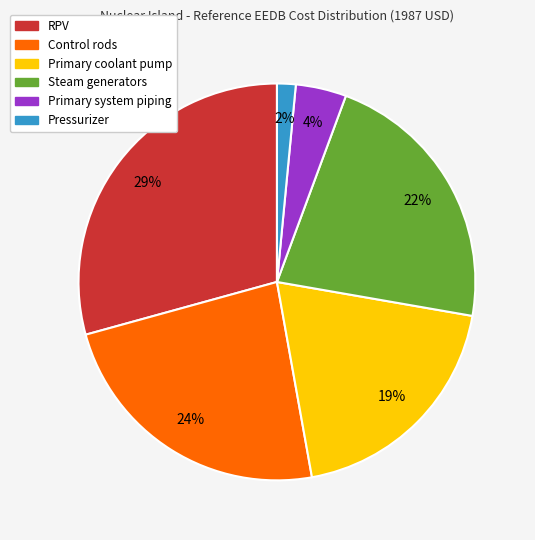

Is there a majority slice in this chart?

No